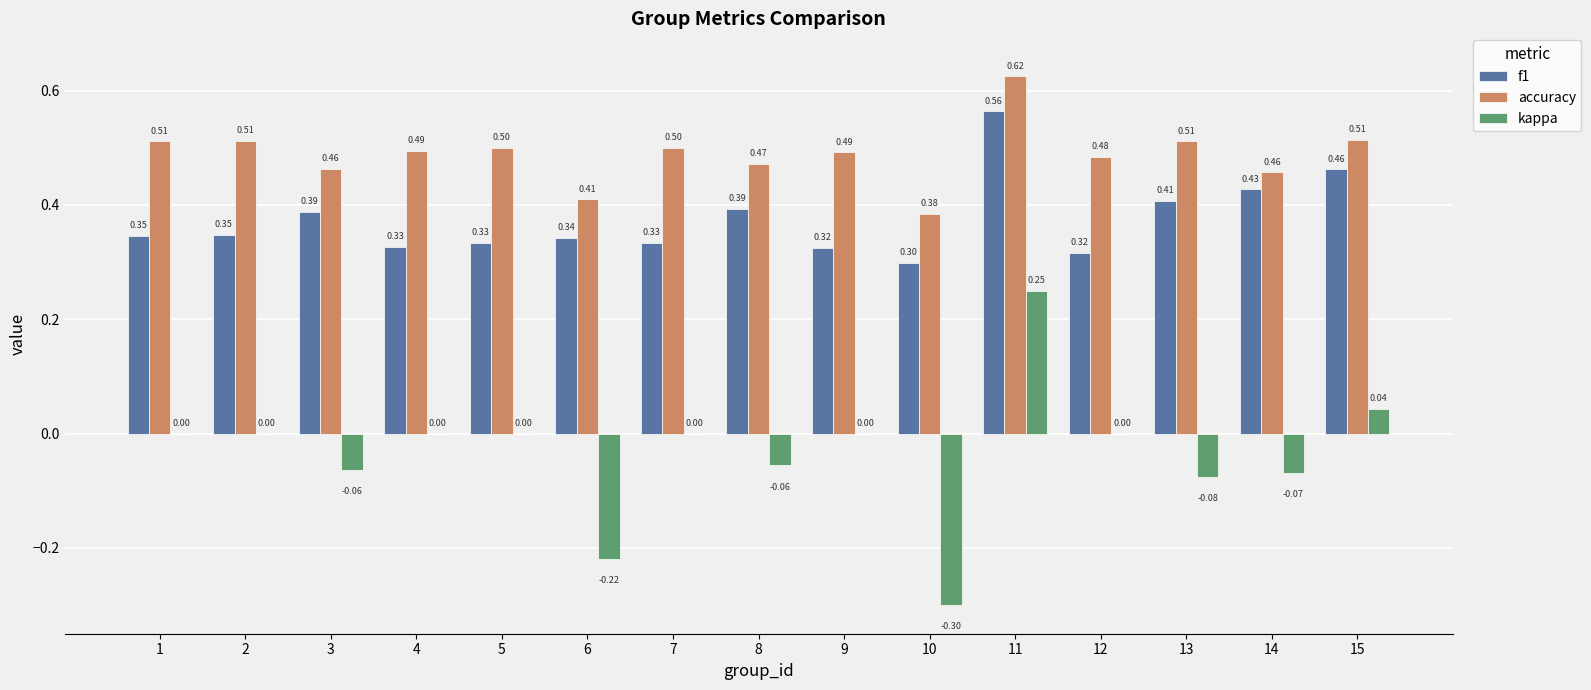

How many series are shown in this chart?

3